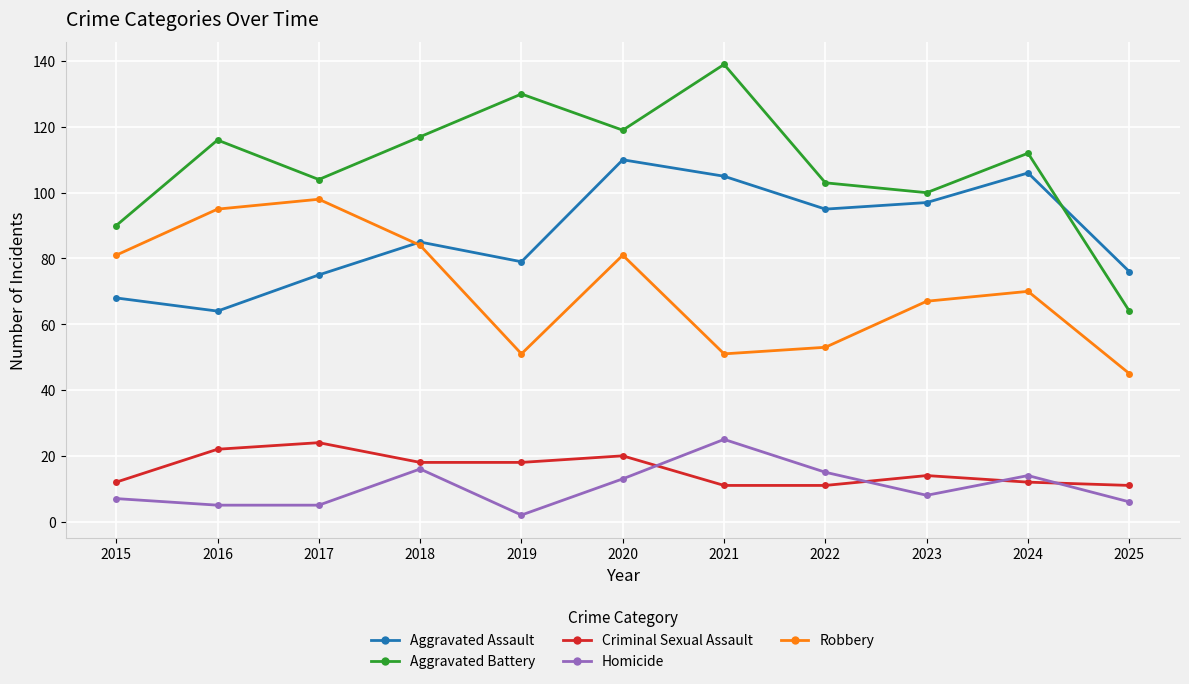

Reading right to left, transcribe all the data shown in this chart.

Aggravated Assault: 2025=76	2024=106	2023=97	2022=95	2021=105	2020=110	2019=79	2018=85	2017=75	2016=64	2015=68
Aggravated Battery: 2025=64	2024=112	2023=100	2022=103	2021=139	2020=119	2019=130	2018=117	2017=104	2016=116	2015=90
Criminal Sexual Assault: 2025=11	2024=12	2023=14	2022=11	2021=11	2020=20	2019=18	2018=18	2017=24	2016=22	2015=12
Homicide: 2025=6	2024=14	2023=8	2022=15	2021=25	2020=13	2019=2	2018=16	2017=5	2016=5	2015=7
Robbery: 2025=45	2024=70	2023=67	2022=53	2021=51	2020=81	2019=51	2018=84	2017=98	2016=95	2015=81